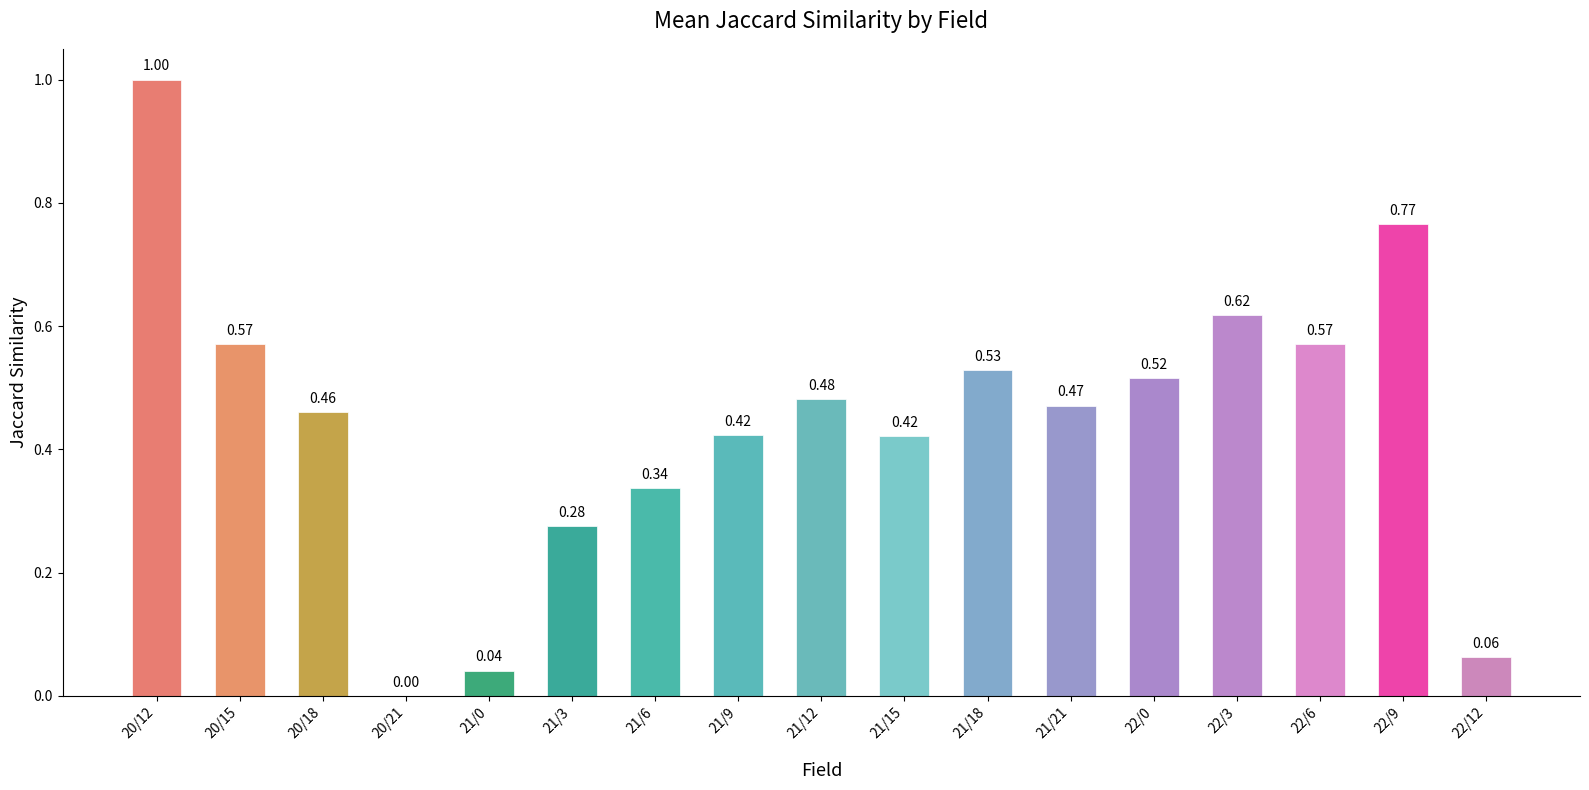

What is the sum of all values?

7.5